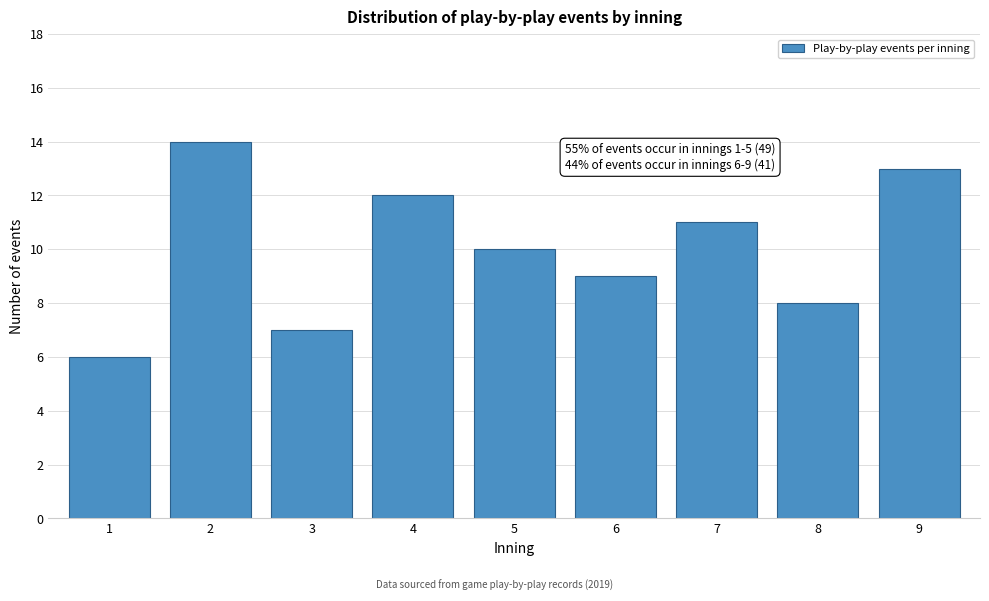

Reading left to right, extract all data points from this chart.

1=6	2=14	3=7	4=12	5=10	6=9	7=11	8=8	9=13